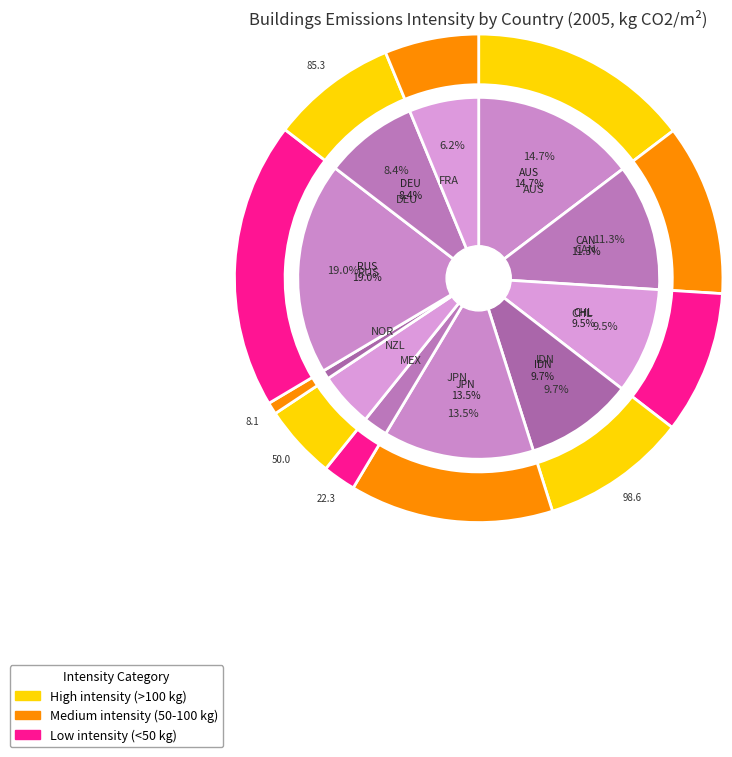

To the nearest percent, what is the difference between the JPN and IDN slice percentages?

4%